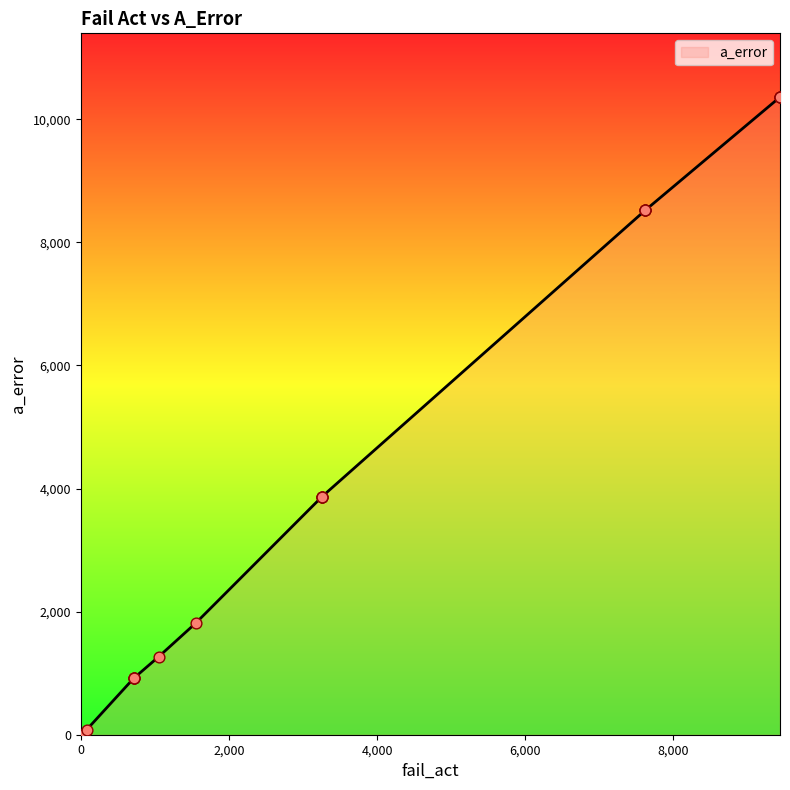

What is the change in value from 1054 to 3258?

+2600